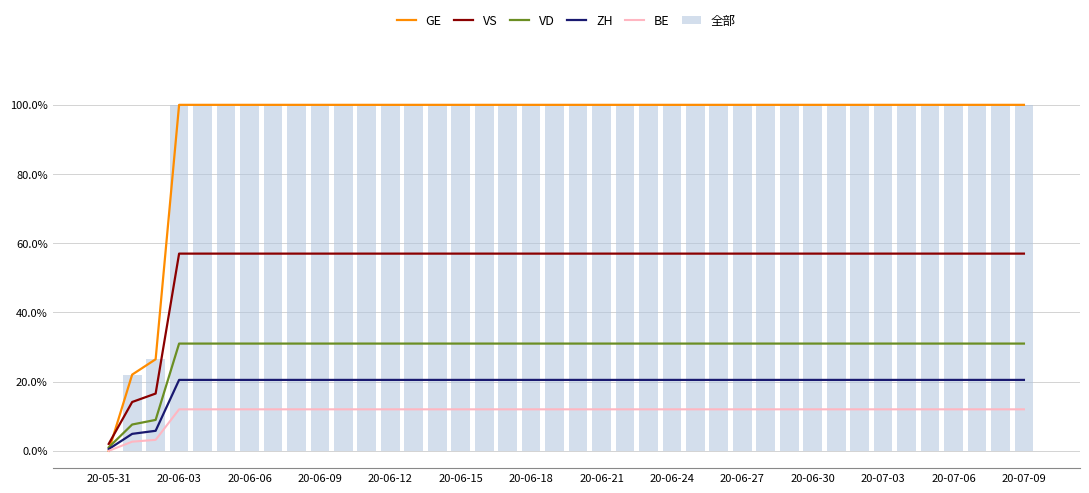

The value of BE at 20-06-09 is 0.0. True or false?

False